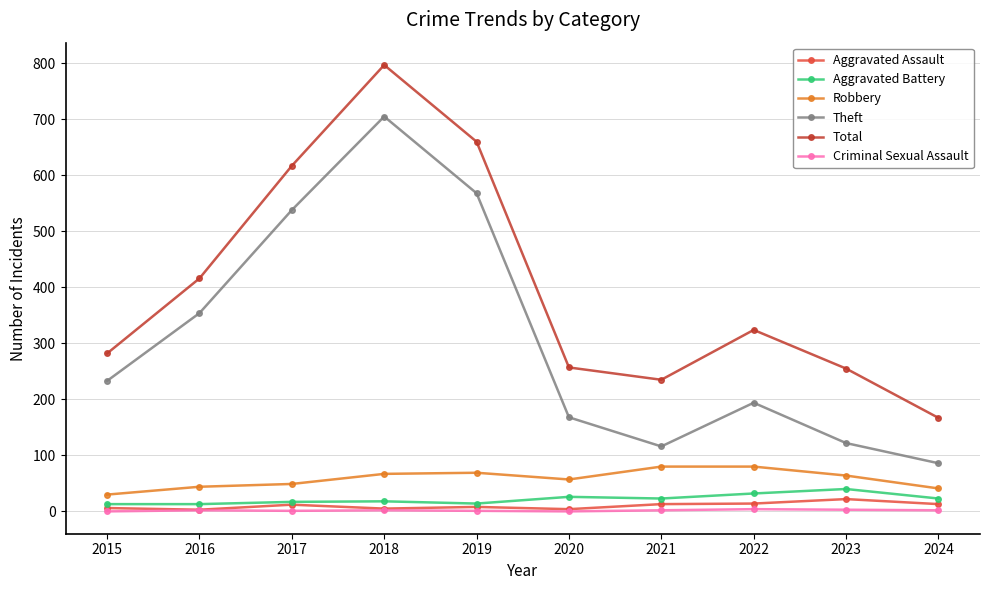

At which label does Aggravated Battery reach its peak?

2023